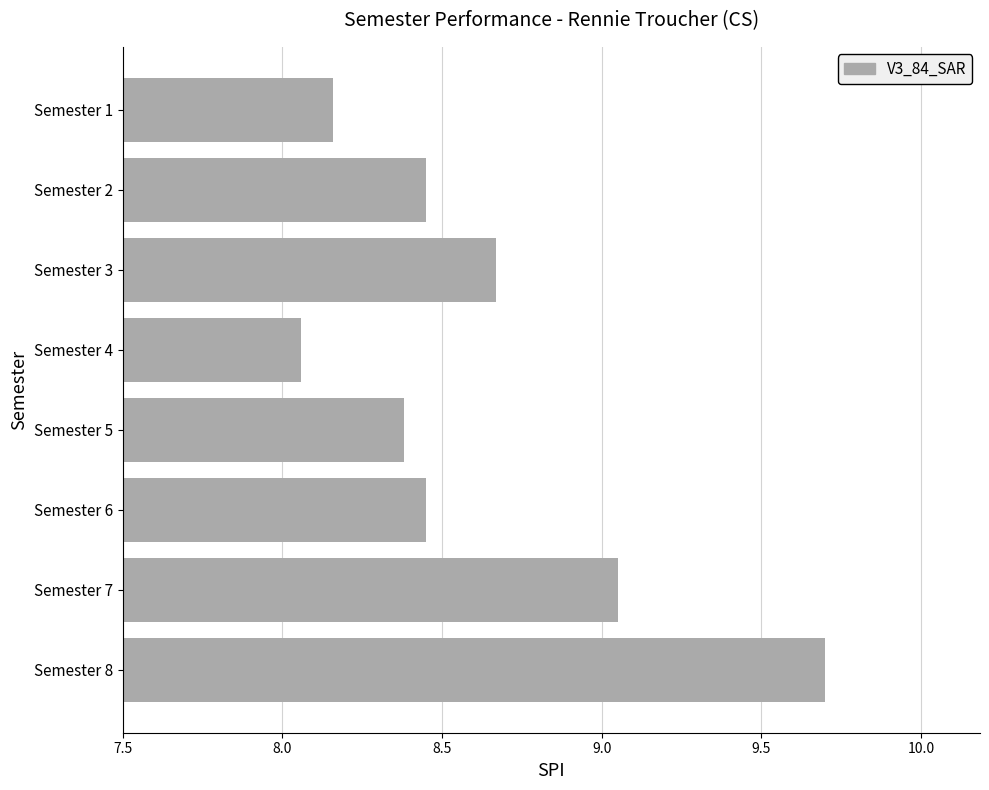

Are the bars grouped side by side (vs. stacked)?

No